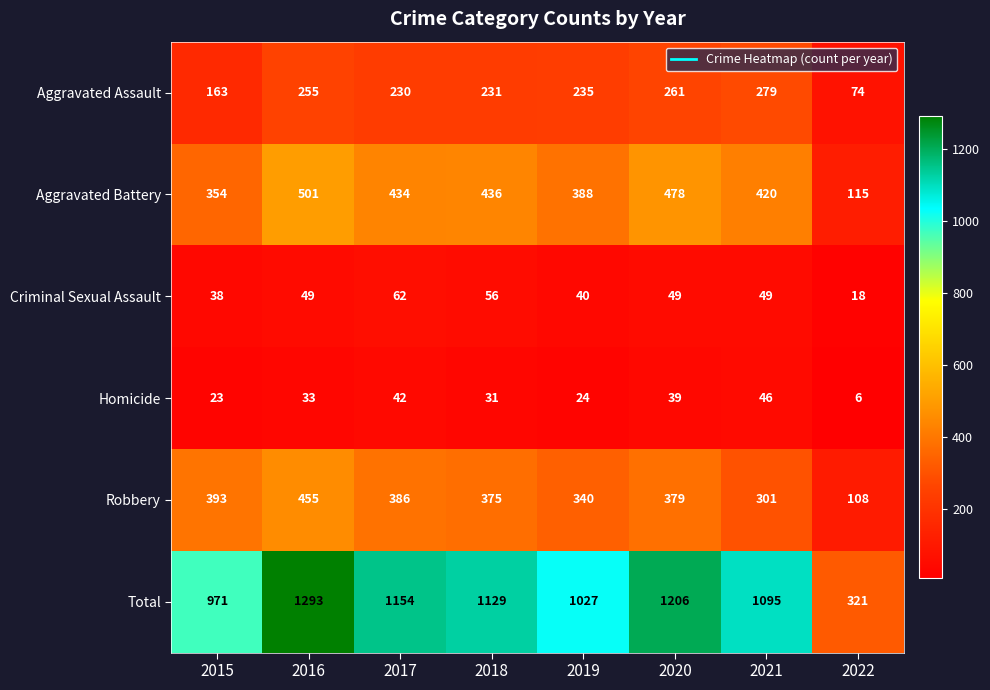

What is the sum of the Total values at 2021 and 2020?

2301